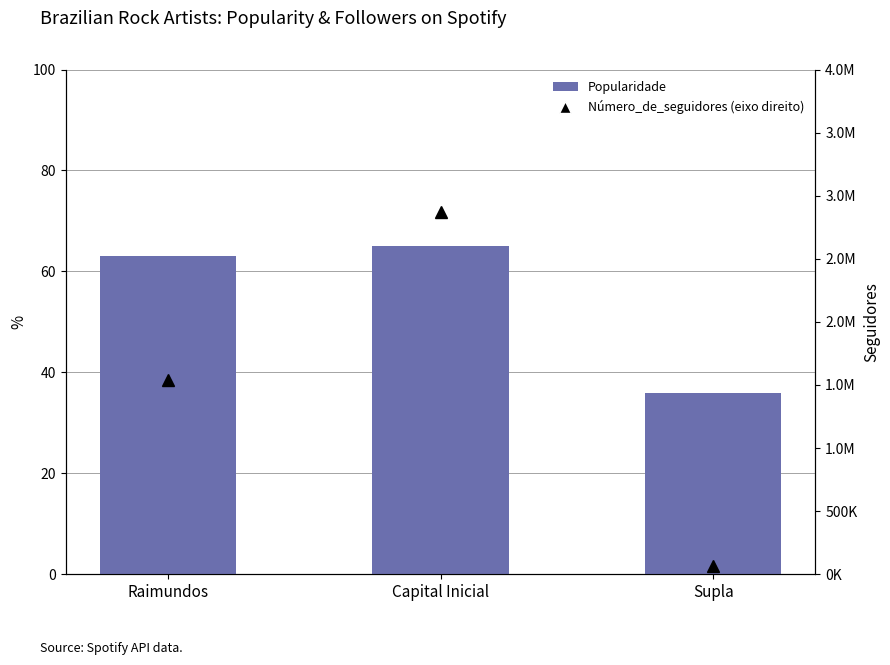

The Número_de_seguidores (eixo direito) series shows 1542416 at Raimundos. True or false?

True